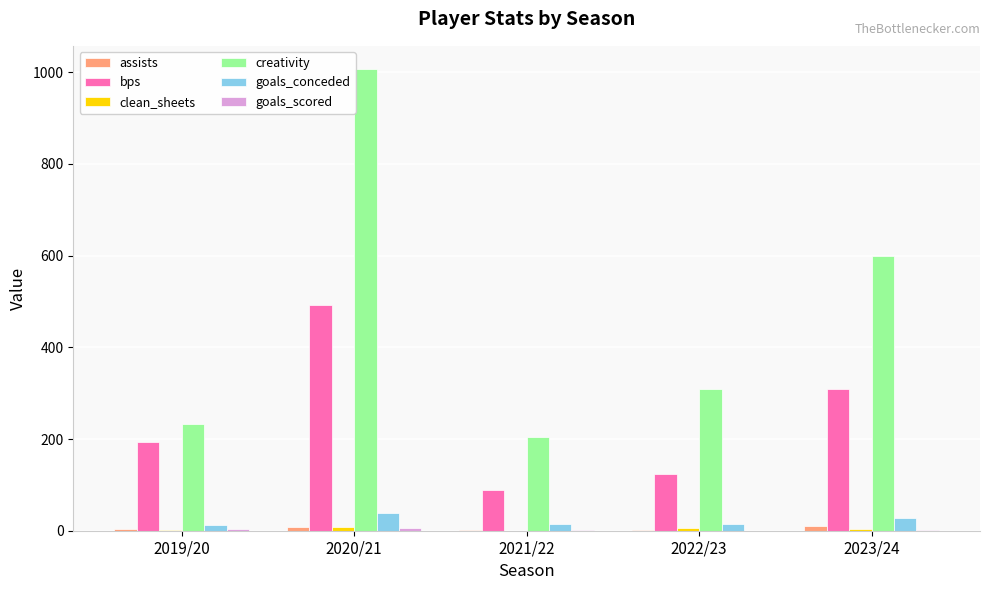

What is the sum of all assists values?

25.0